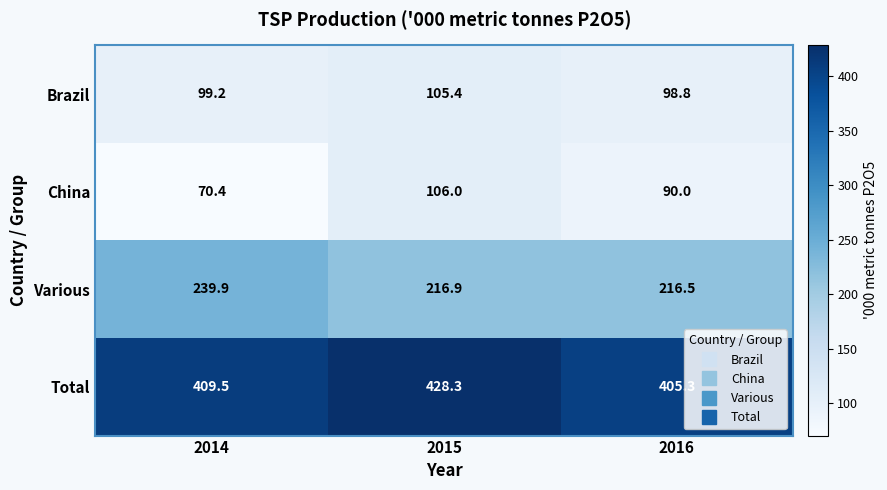

What is the maximum value shown in the chart?

428.3